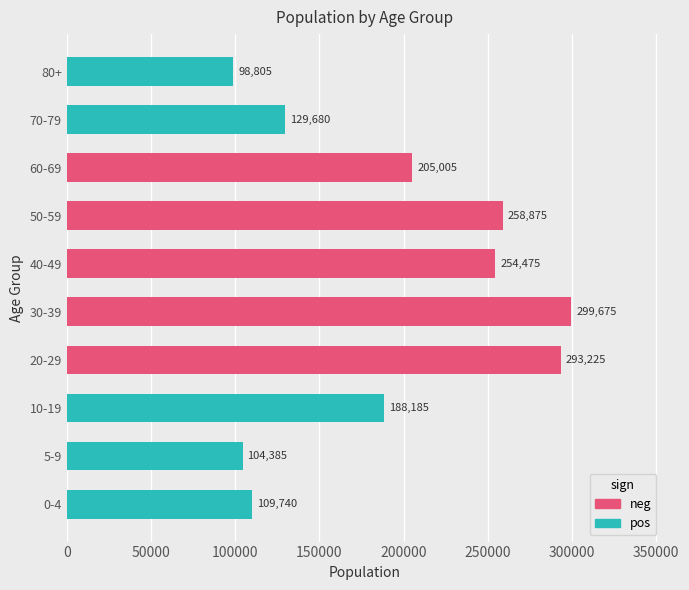

How many categories are shown in the chart?

10